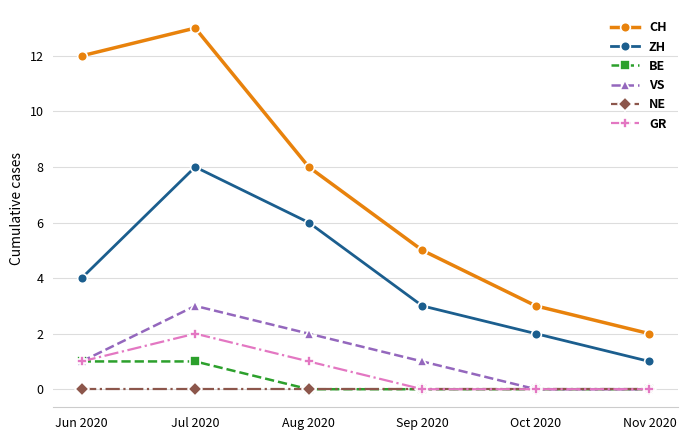

List the series in order of their peak value, lowest first.

NE, BE, GR, VS, ZH, CH